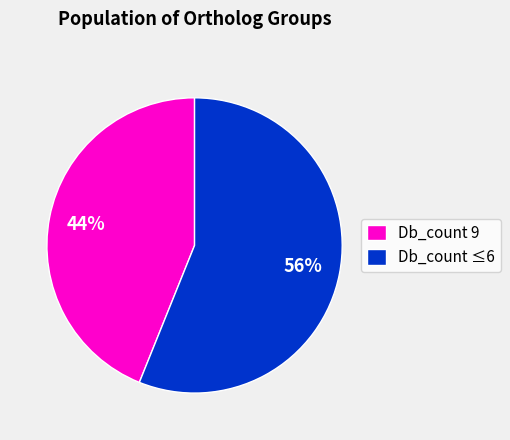

Between Db_count ≤6 and Db_count 9, which is larger?

Db_count ≤6